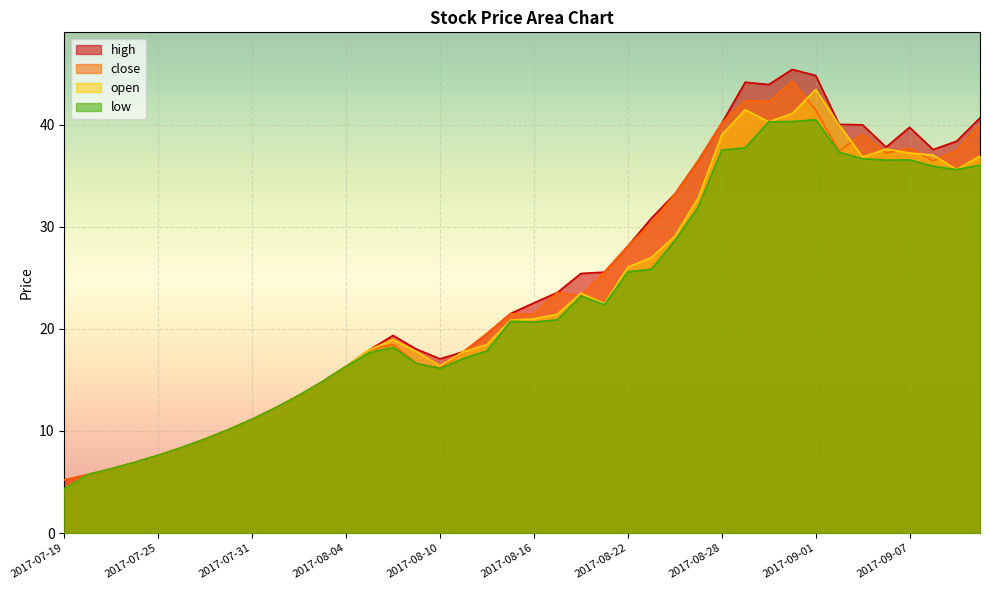

Rank the series by their average value, from lowest to highest.

low, open, close, high